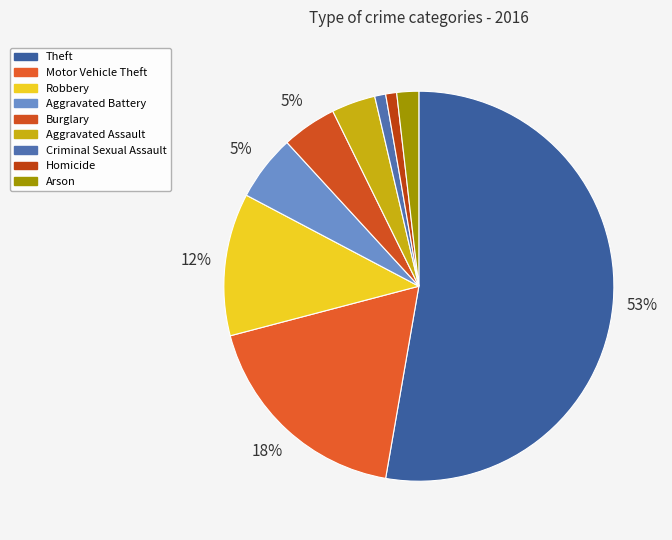

What is the ratio of the value at Burglary to the value at Theft?

0.1